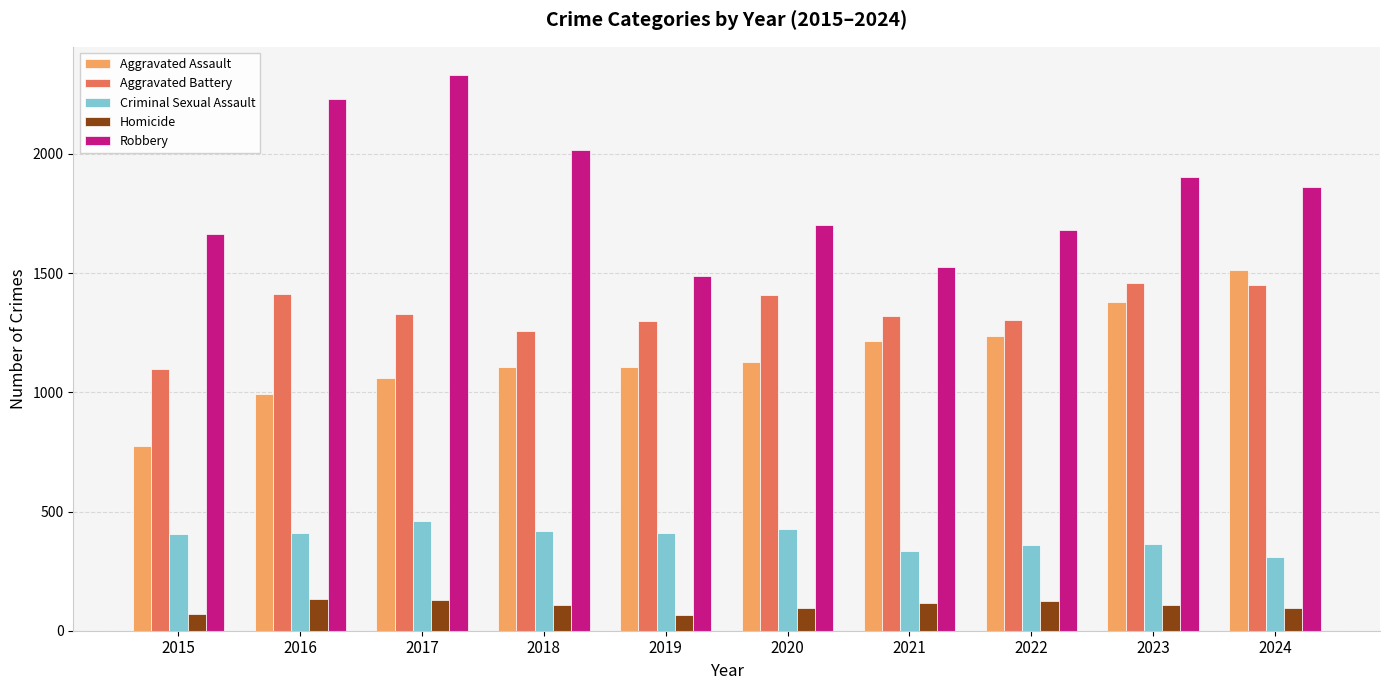

What is the smallest value displayed?

65